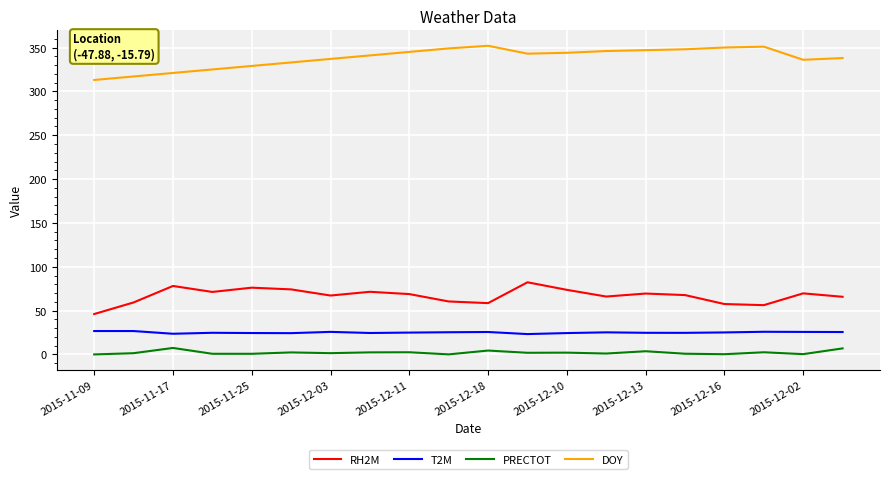

What is the maximum value shown in the chart?

352.0